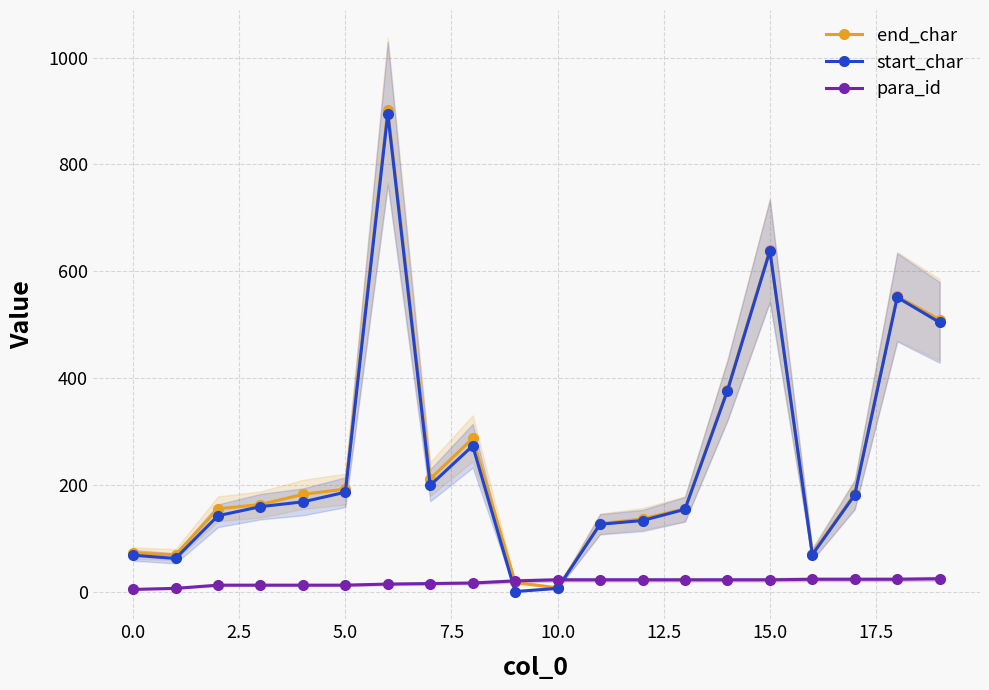

How many categories are shown in the chart?

20